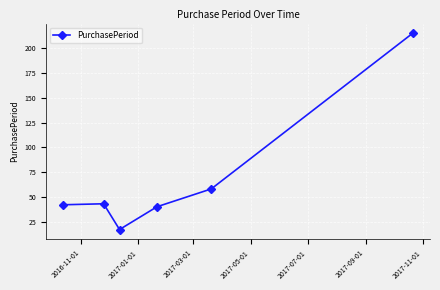

What is the sum of all values?

415